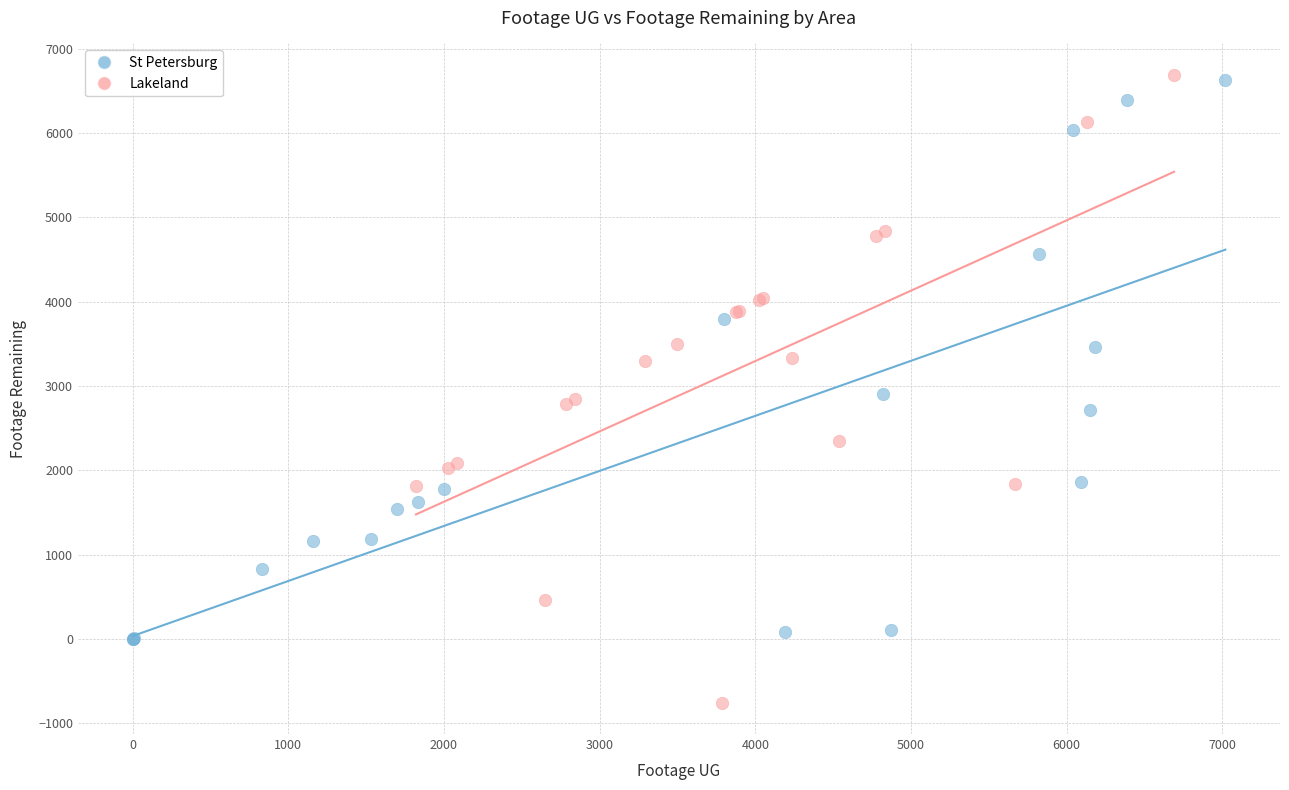

Which series has the widest spread of Y values?

Lakeland